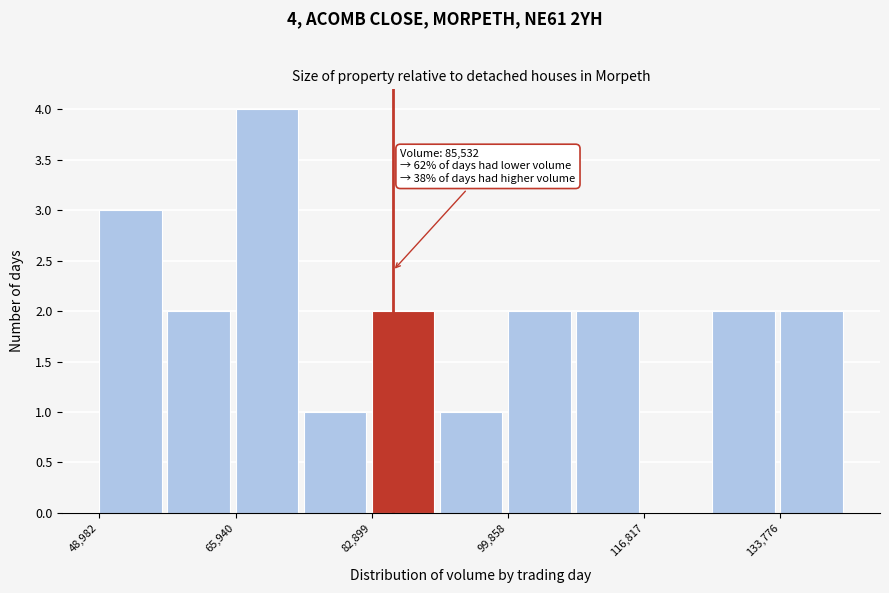

Over which range of the x-axis is the bar tallest?

66000 to 74000